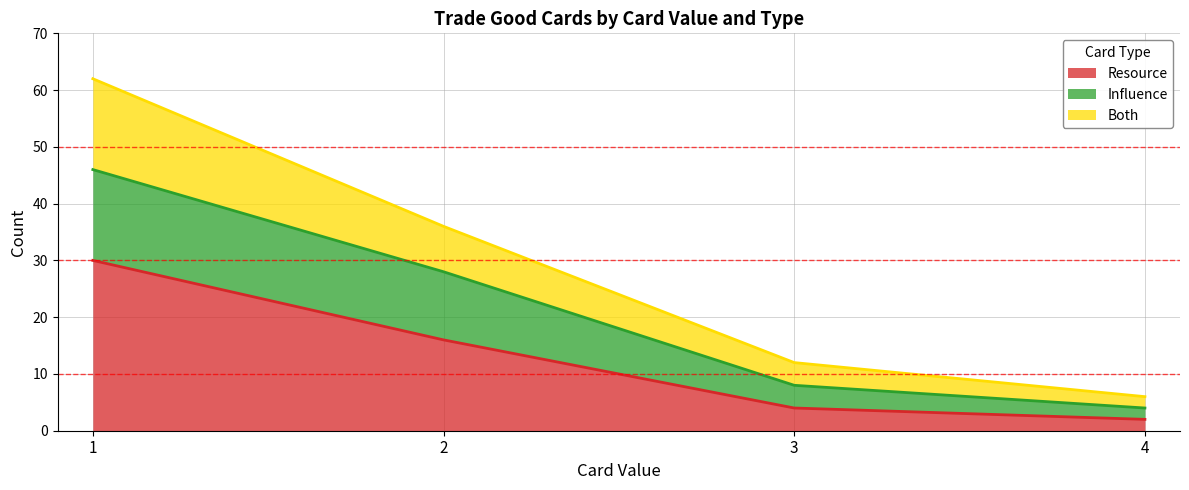

Between 1 and 2, which is larger?

1